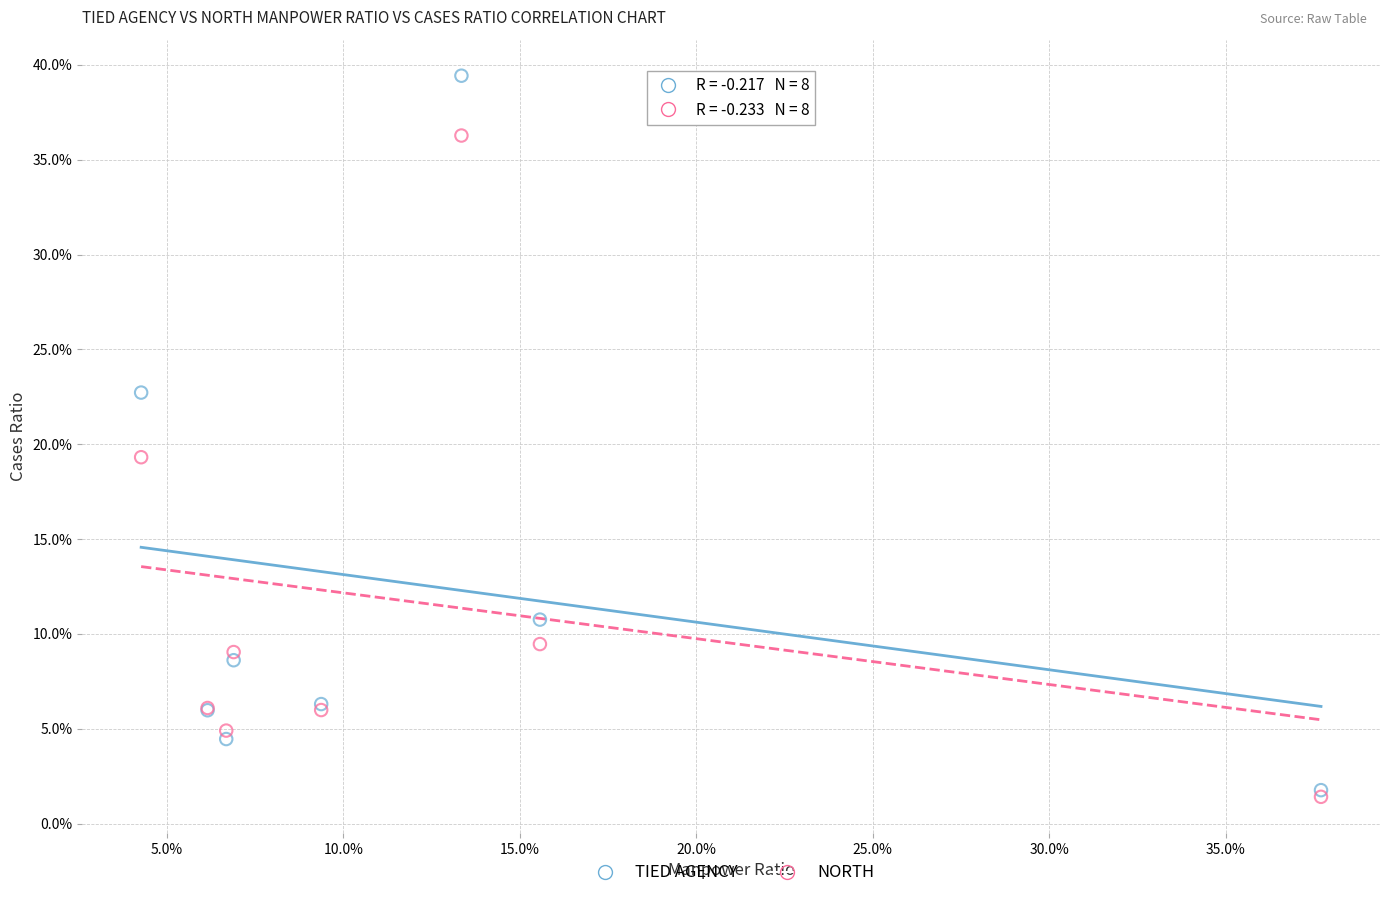

What are all the series names shown in the legend?

TIED AGENCY, NORTH